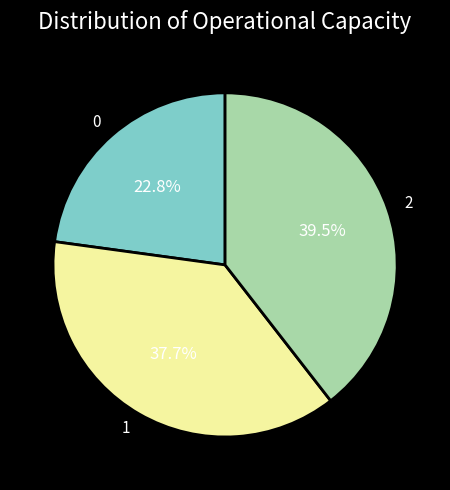

To the nearest percent, what is the difference between the largest and smallest slice percentages?

17%